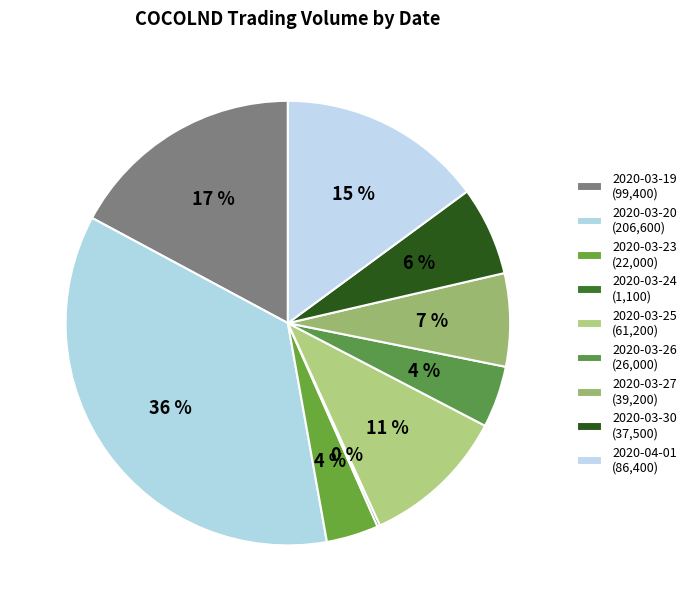

What percentage is the 2020-03-20 slice, to the nearest percent?

36%